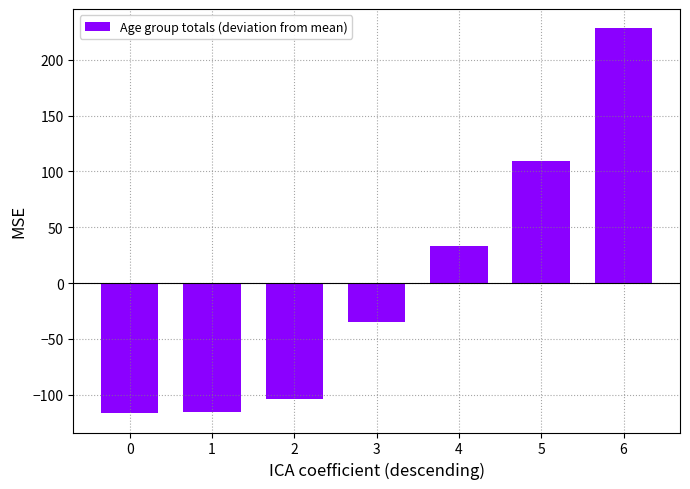

The value at 2 is -103.7. True or false?

True